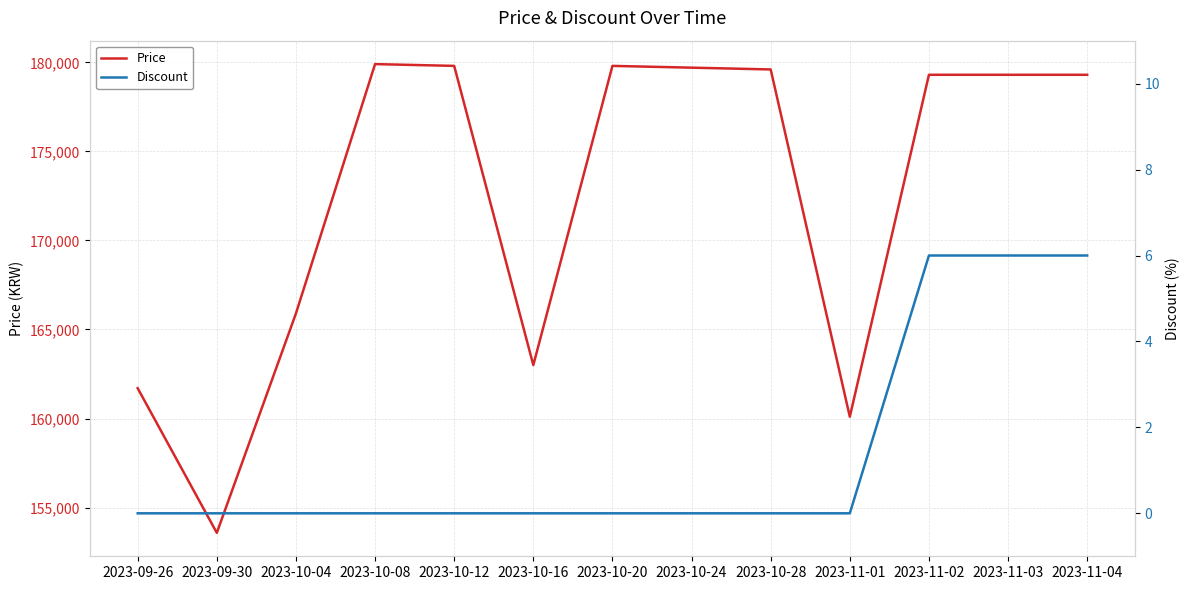

How many categories are shown in the chart?

13